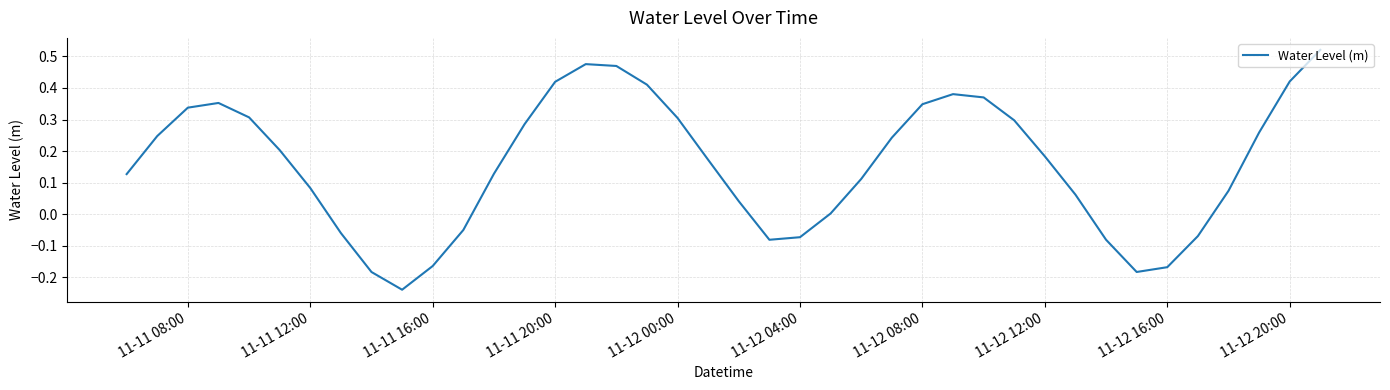

How many lines are shown in the chart?

1